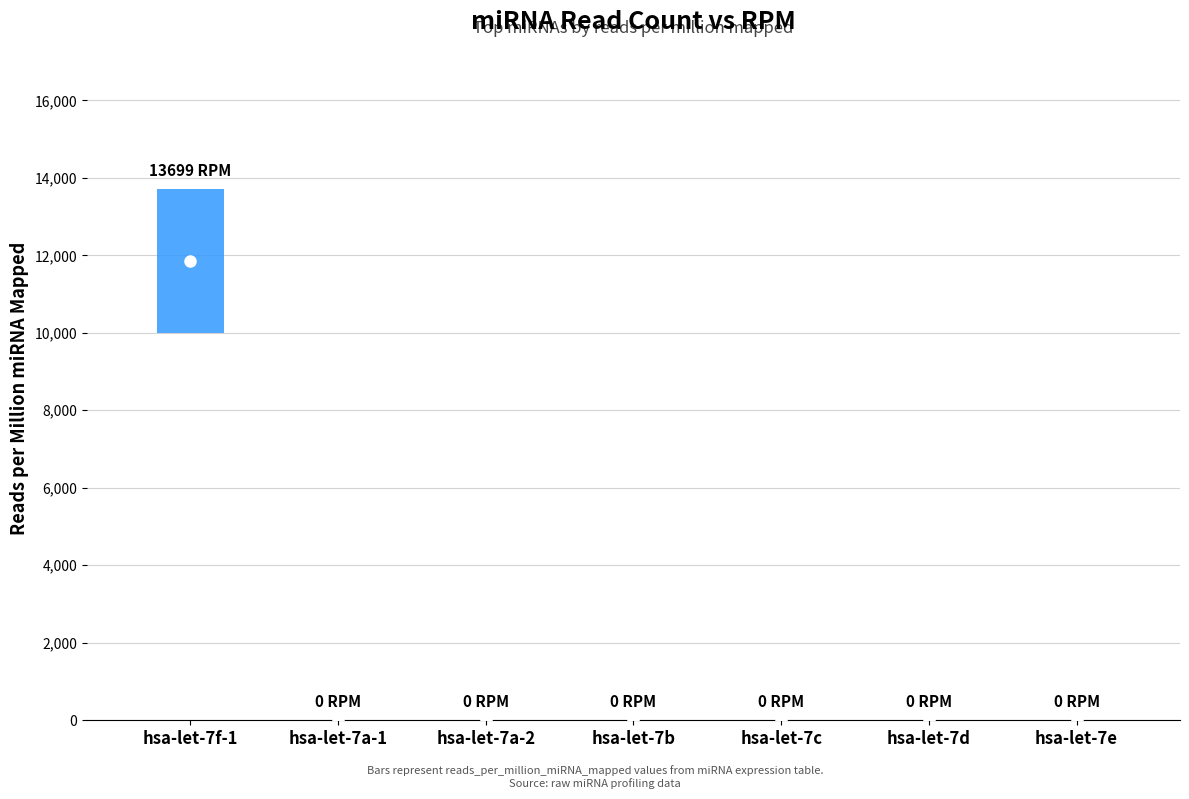

True or false: low and read_count intersect in this chart.

False